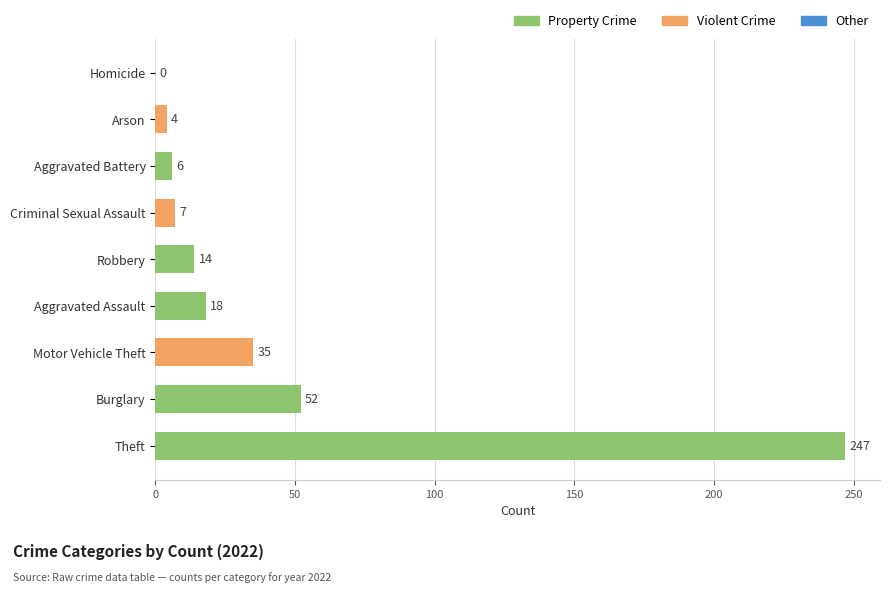

What is the change in value from Burglary to Homicide?

-52